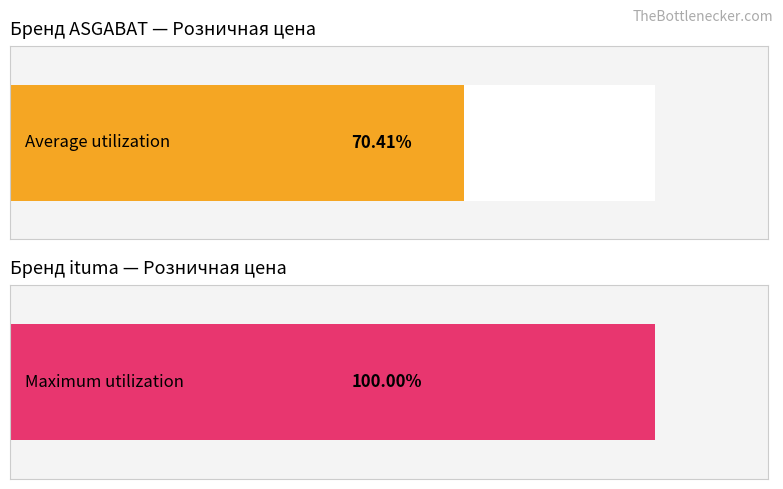

What are all the series names shown in the legend?

Average utilization, Maximum utilization